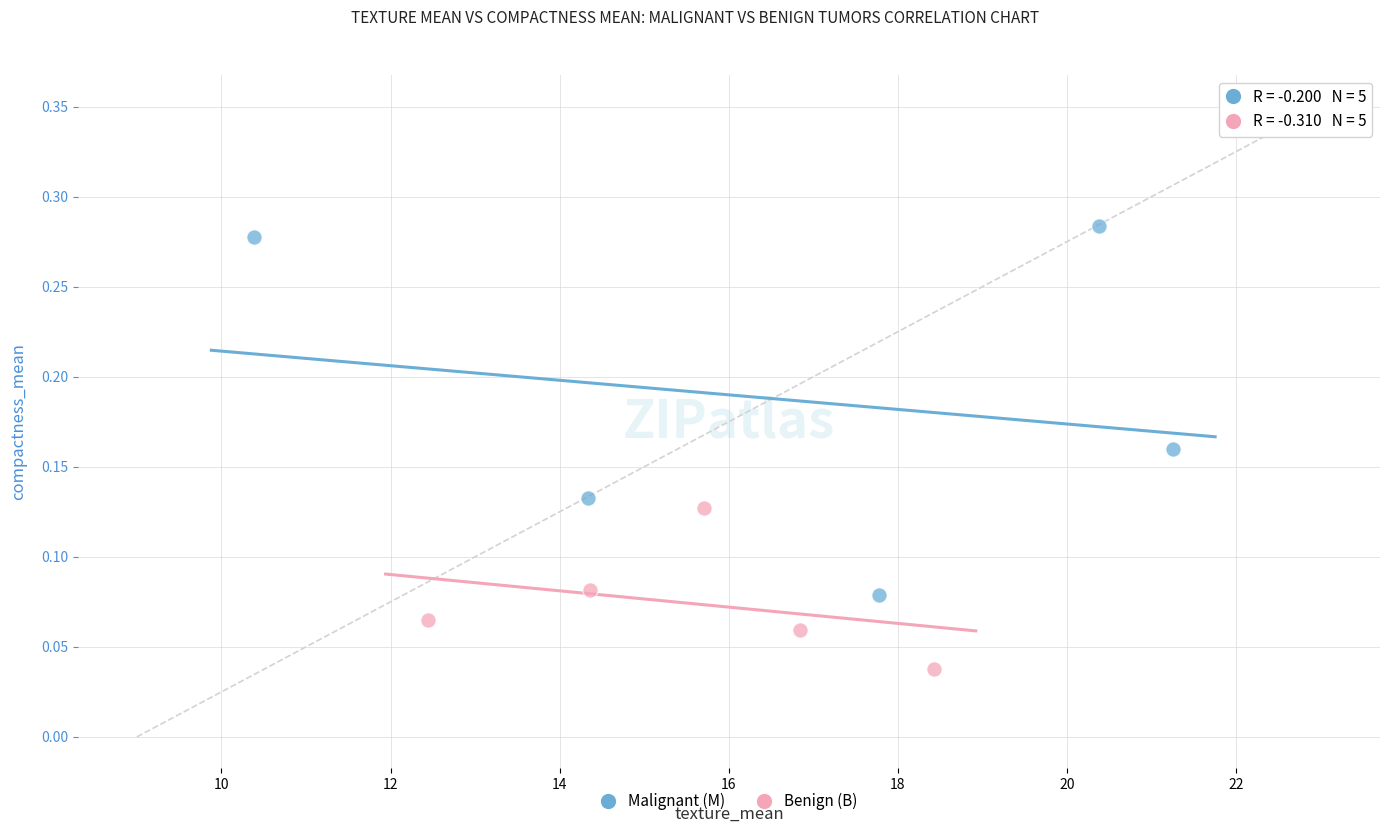

Which series reaches the minimum Y coordinate?

Benign (B)